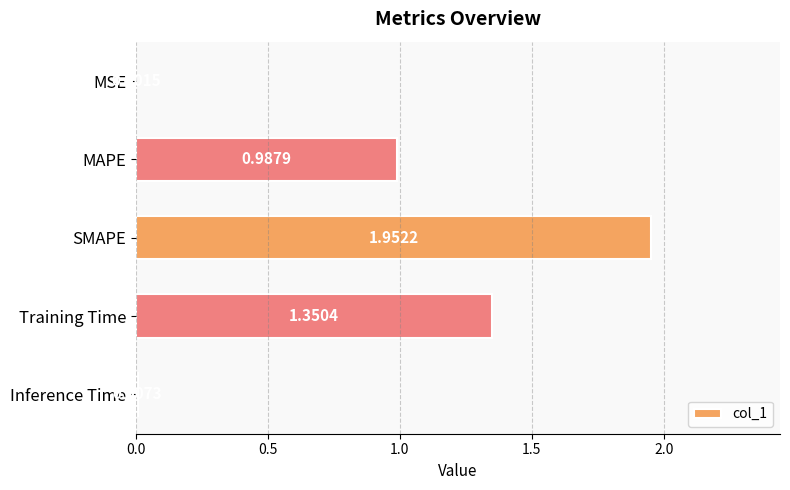

Which has a higher value, MAPE or Inference Time?

MAPE